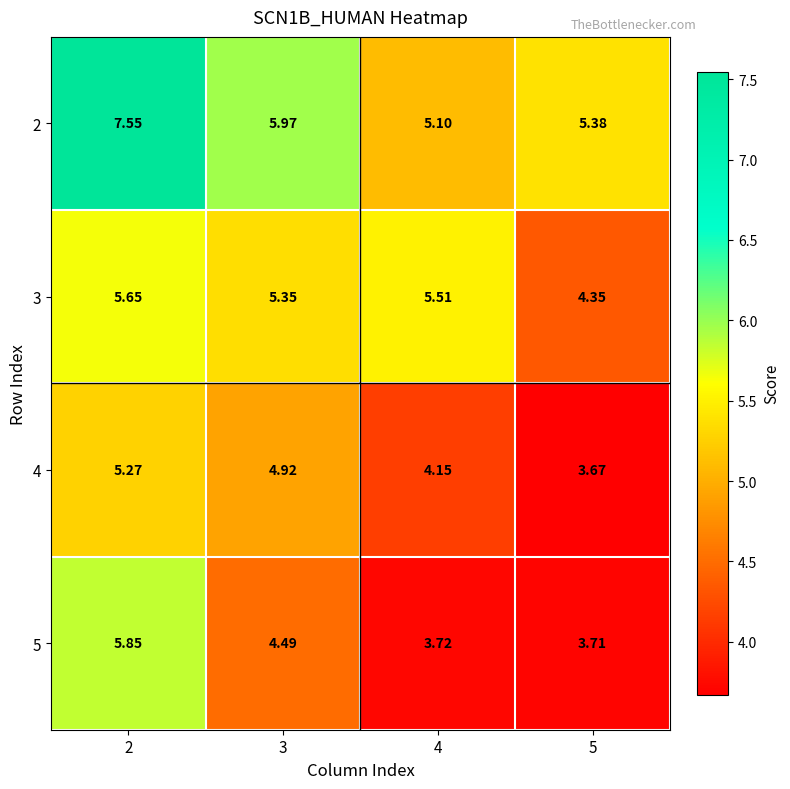

How many series are shown in this chart?

4